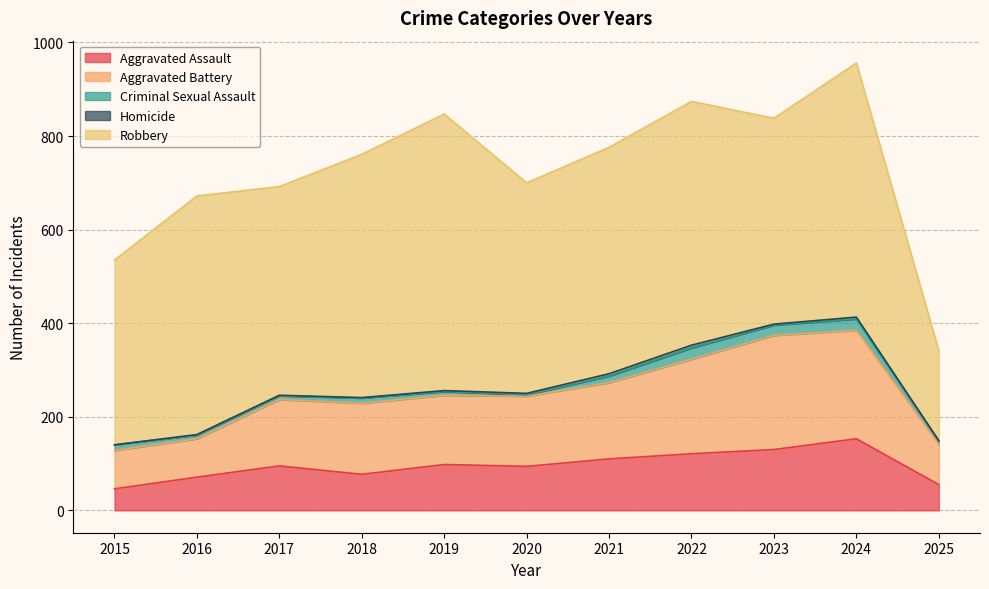

Where is Criminal Sexual Assault nearest to the value 13?

2015